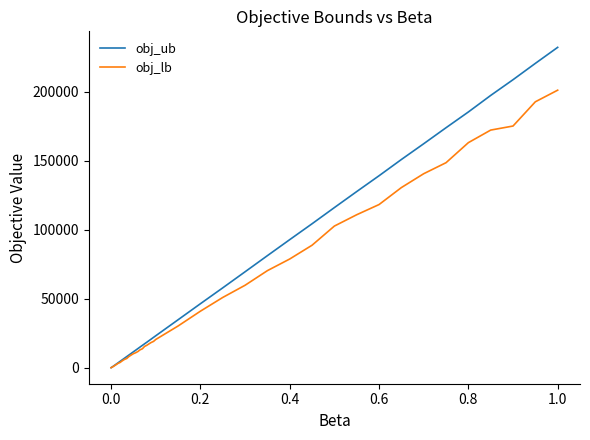

What is the minimum value shown in the chart?

197.0